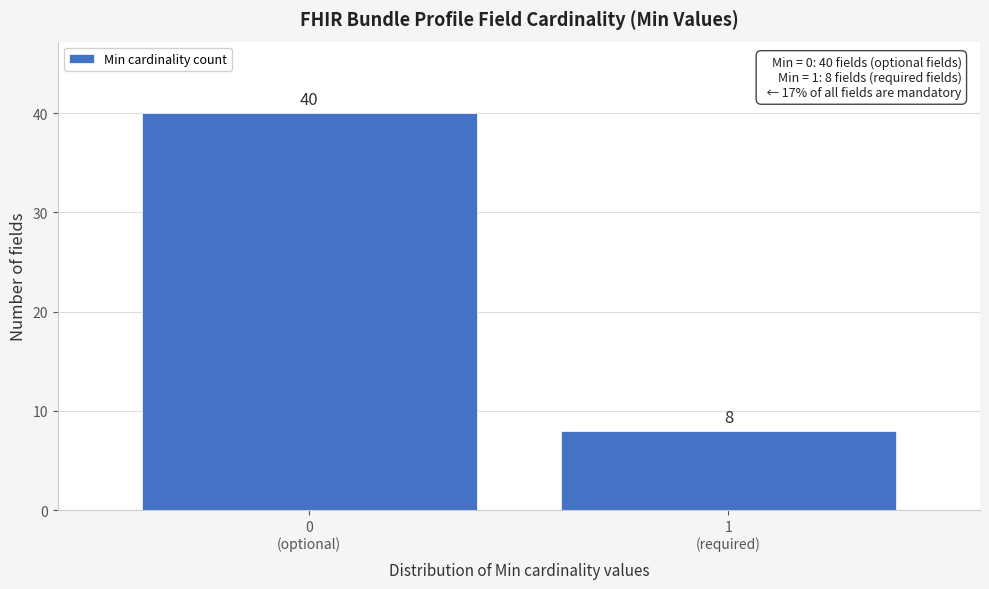

Reading left to right, list all the values displayed in this chart.

40	8